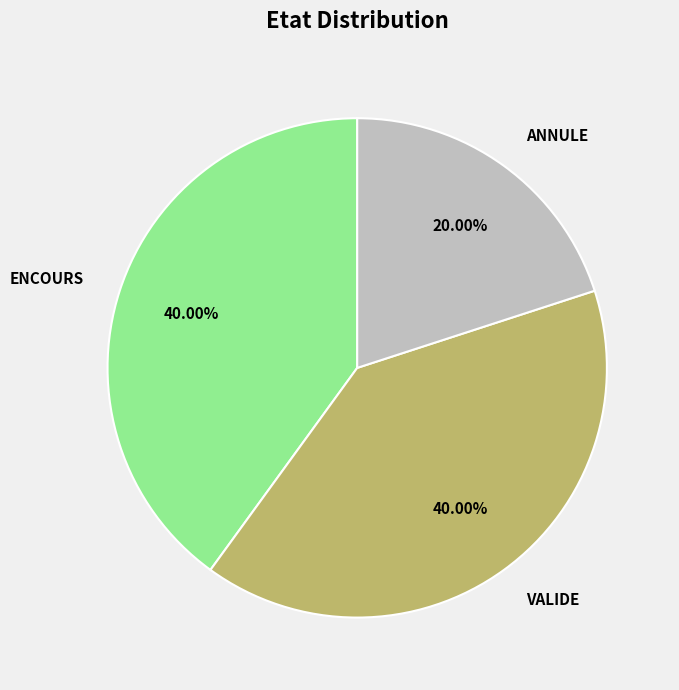

What is the smallest slice in the pie chart?

ANNULE